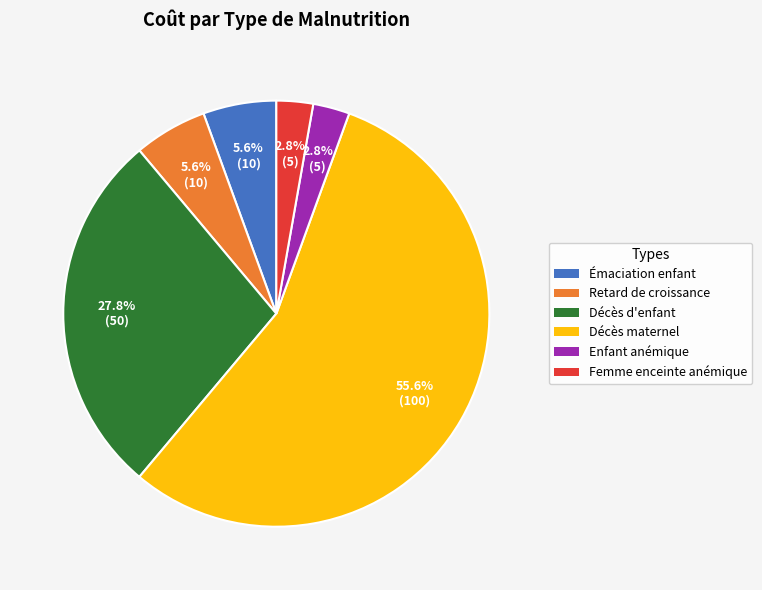

Which category accounts for the majority?

Décès maternel